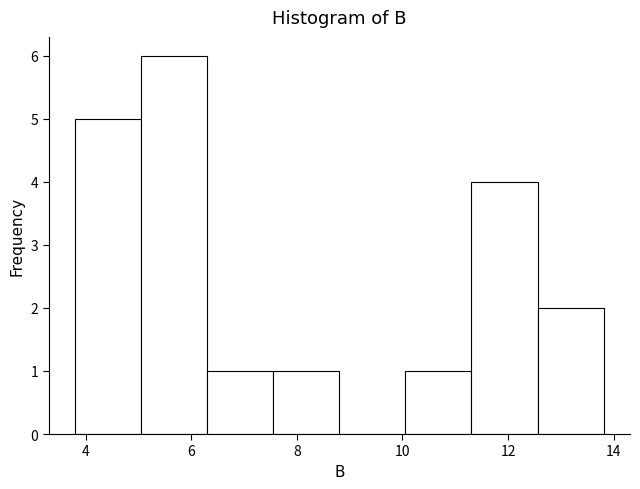

How tall is the bar that spans 10.0 to 11.4 on the x-axis? Neither the bar edges nor the heights are printed on the chart, so give them approximately, as read against the axes.

1